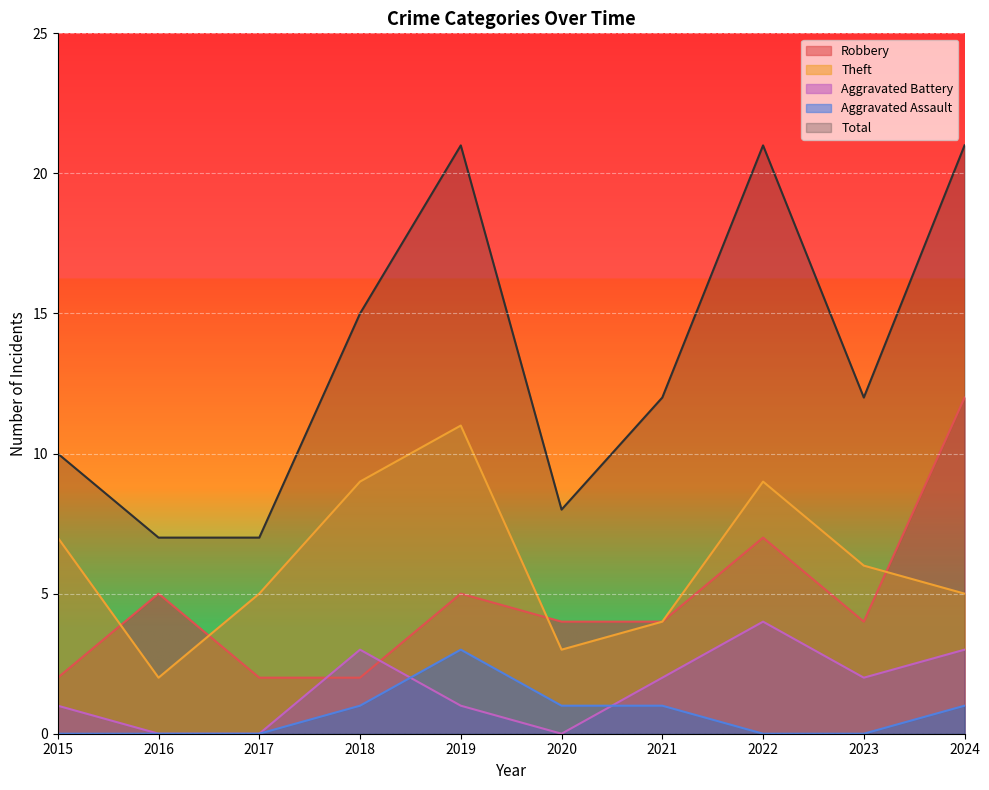

How many lines are shown in the chart?

5